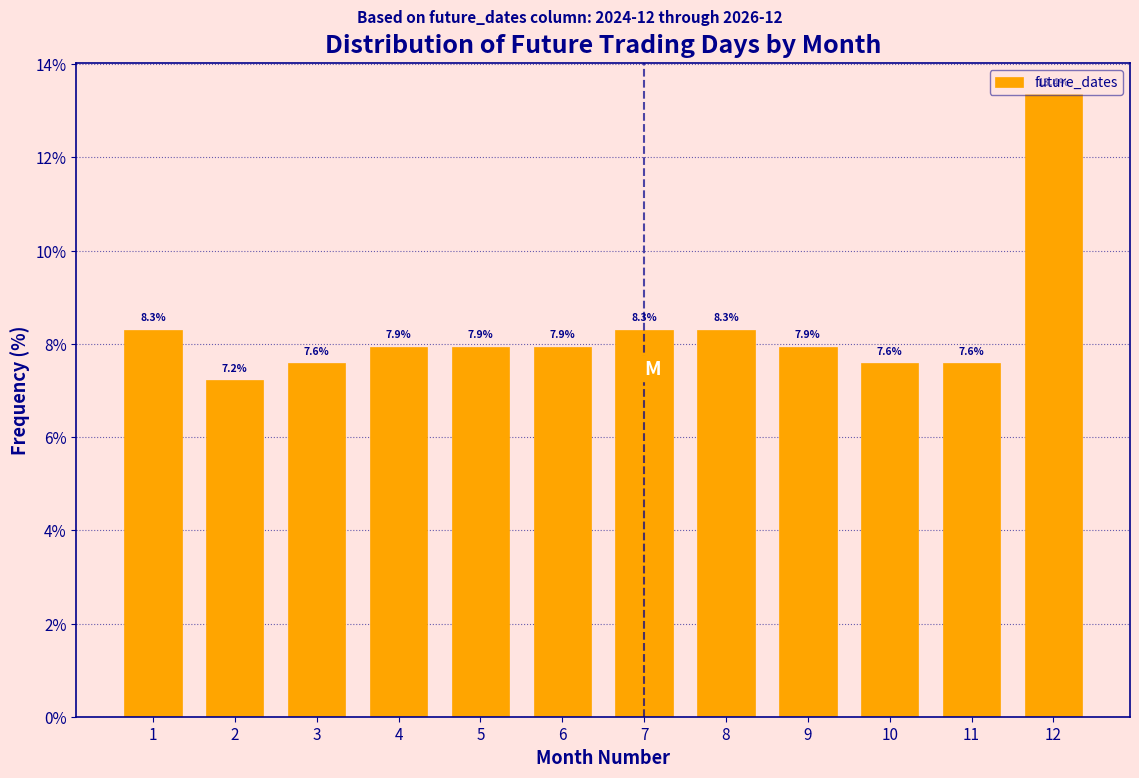

True or false: the data shows 7.9 at 4.

True